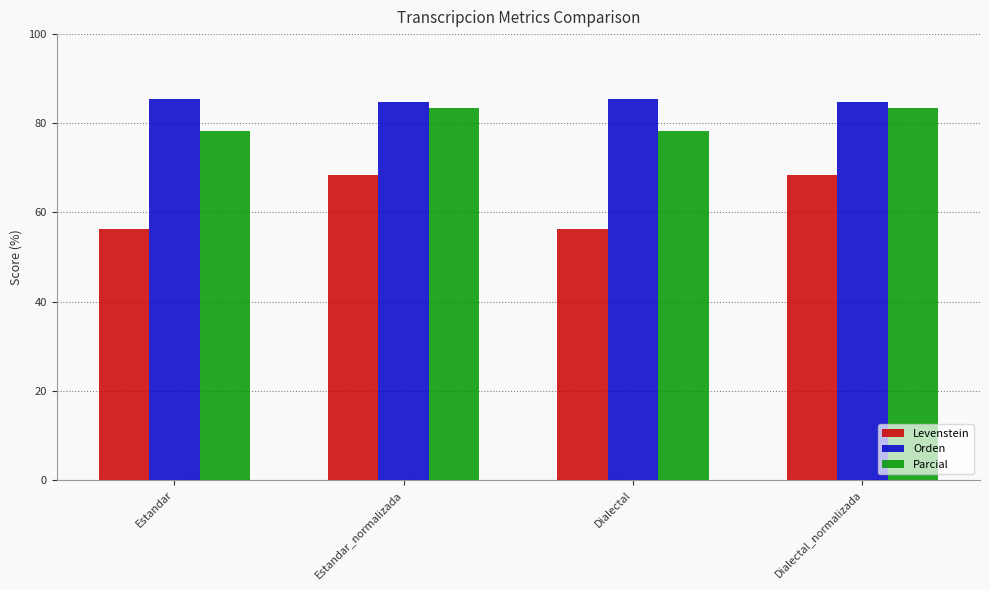

Reading left to right, list all the values displayed in this chart.

Levenstein: 56.2	68.4	56.2	68.4
Orden: 85.4	84.8	85.4	84.8
Parcial: 78.4	83.4	78.4	83.4